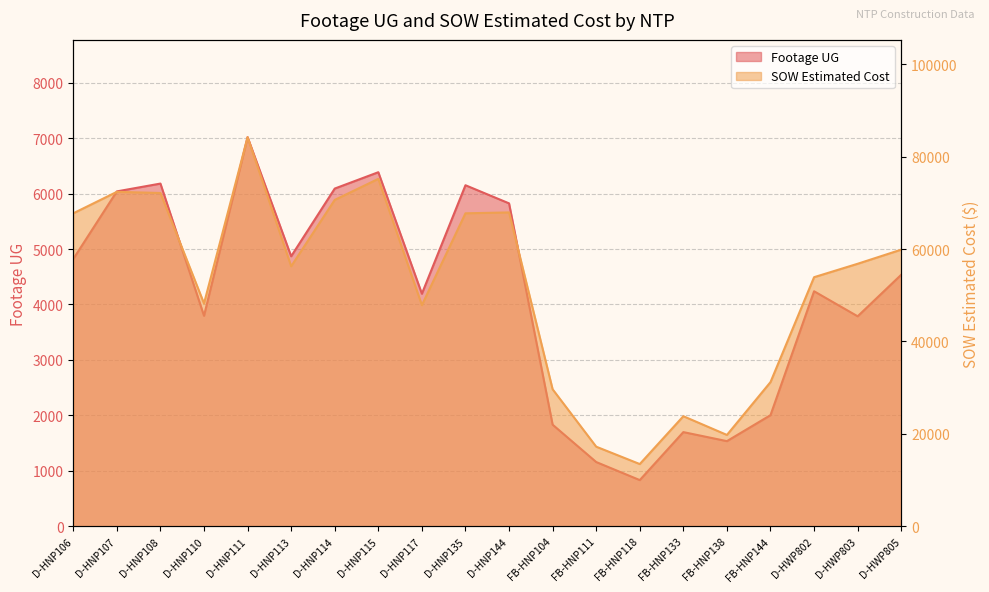

The value of Footage UG at FB-HNP138 is 793.6. True or false?

False